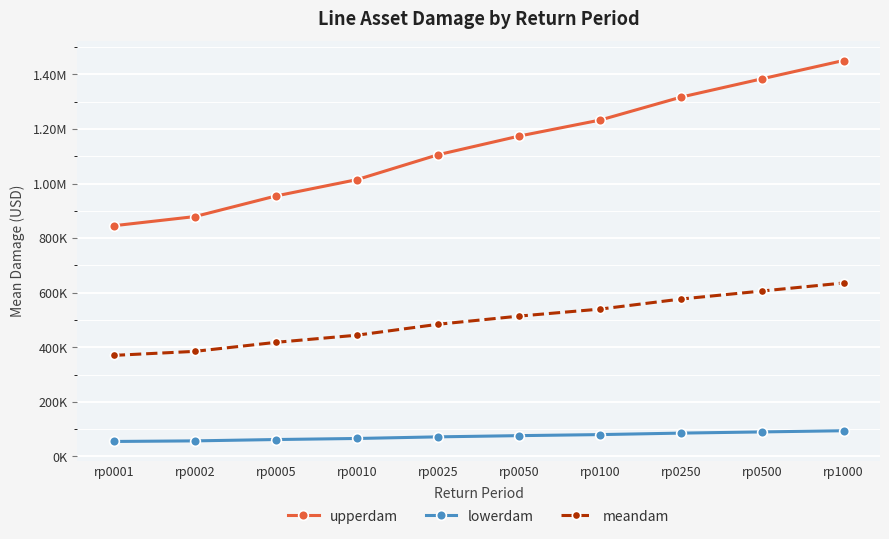

What are all the series names shown in the legend?

upperdam, lowerdam, meandam